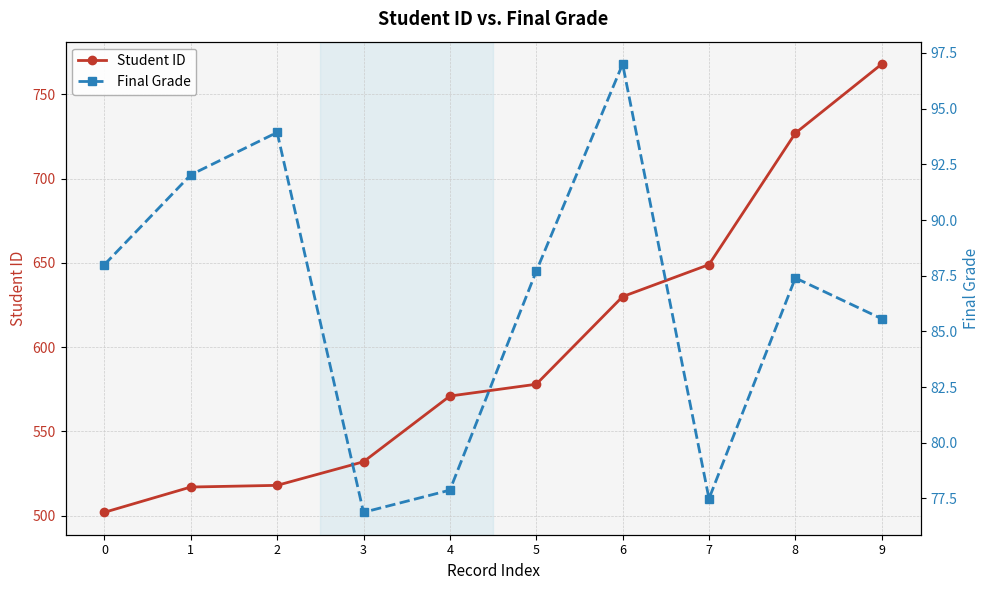

Which series changed the most between 1 and 2?

Final Grade